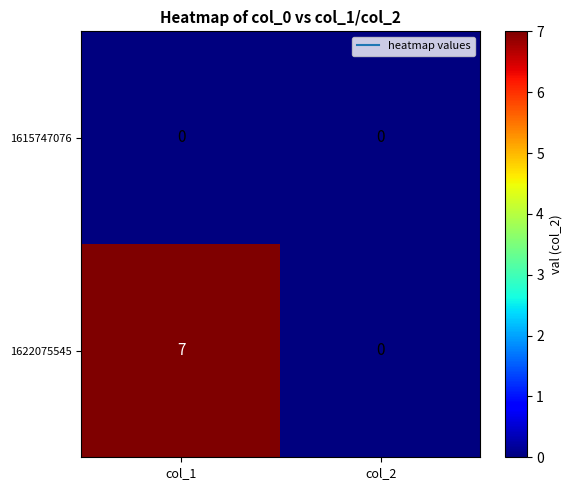

At which category is the sum across all series the highest?

col_1